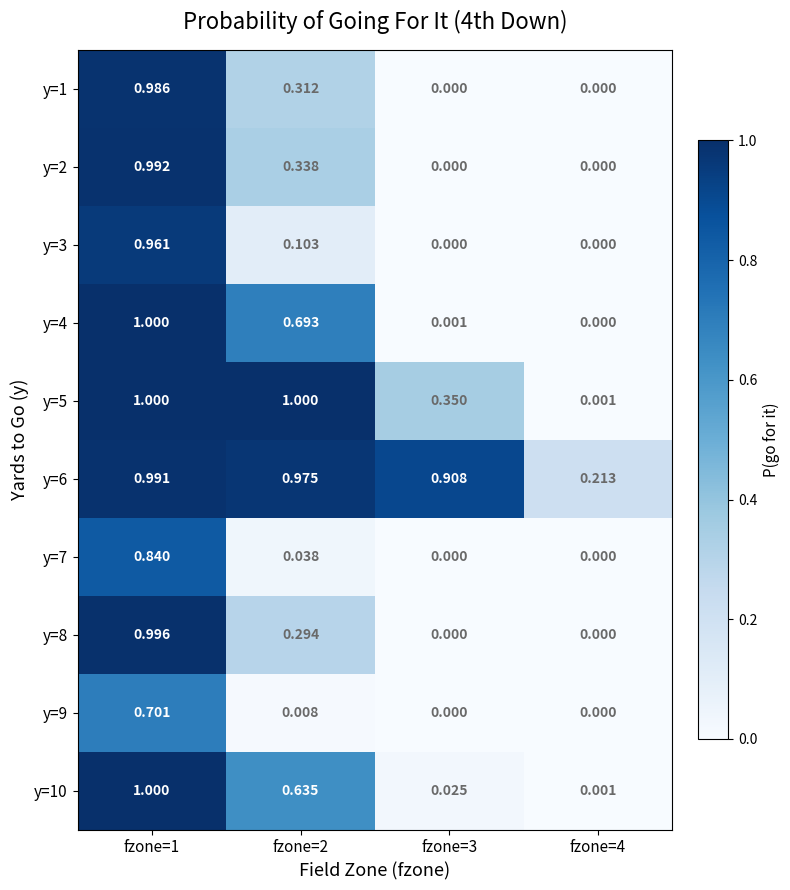

Reading left to right, transcribe all the data shown in this chart.

y=1: fzone=1=1.0	fzone=2=0.3	fzone=3=0.0	fzone=4=0.0
y=2: fzone=1=1.0	fzone=2=0.3	fzone=3=0.0	fzone=4=0.0
y=3: fzone=1=1.0	fzone=2=0.1	fzone=3=0.0	fzone=4=0.0
y=4: fzone=1=1.0	fzone=2=0.7	fzone=3=0.0	fzone=4=0.0
y=5: fzone=1=1.0	fzone=2=1.0	fzone=3=0.3	fzone=4=0.0
y=6: fzone=1=1.0	fzone=2=1.0	fzone=3=0.9	fzone=4=0.2
y=7: fzone=1=0.8	fzone=2=0.0	fzone=3=0.0	fzone=4=0.0
y=8: fzone=1=1.0	fzone=2=0.3	fzone=3=0.0	fzone=4=0.0
y=9: fzone=1=0.7	fzone=2=0.0	fzone=3=0.0	fzone=4=0.0
y=10: fzone=1=1.0	fzone=2=0.6	fzone=3=0.0	fzone=4=0.0